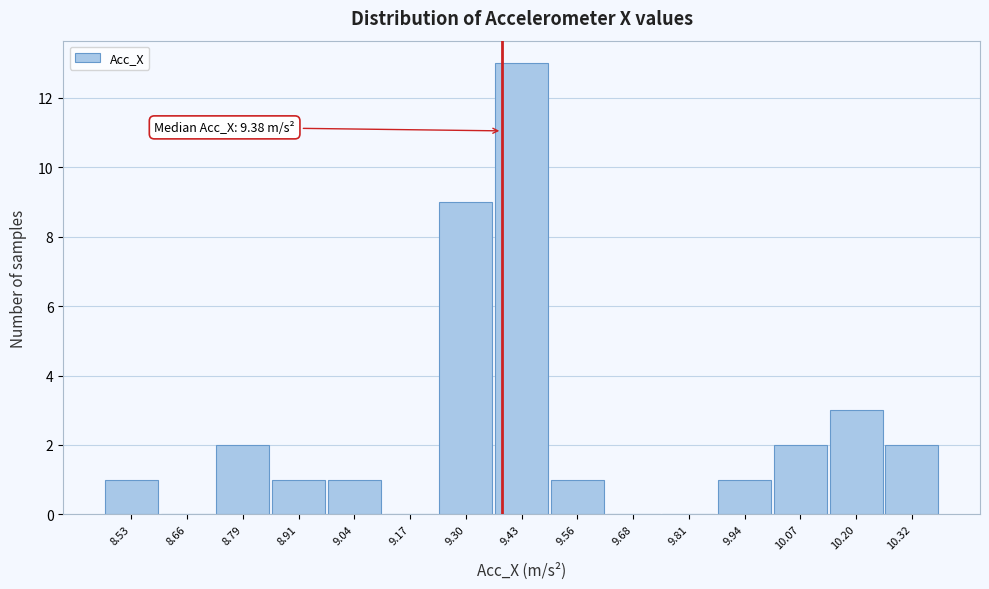

Over which range of the x-axis is the bar tallest?

9.36 to 9.50